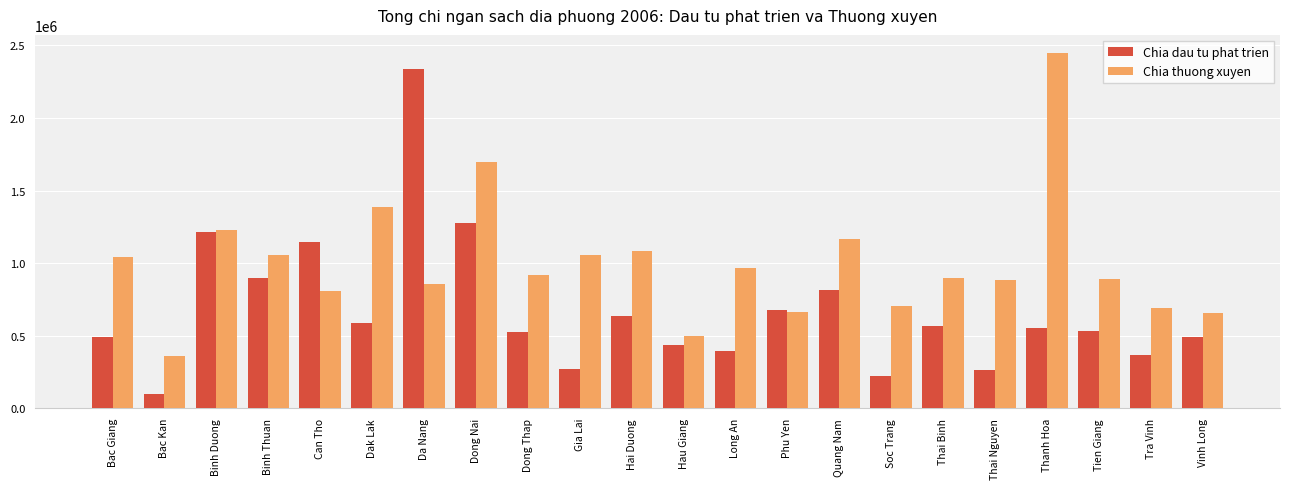

What is the sum of the Chia thuong xuyen values at Vinh Long and Hau Giang?

1155305